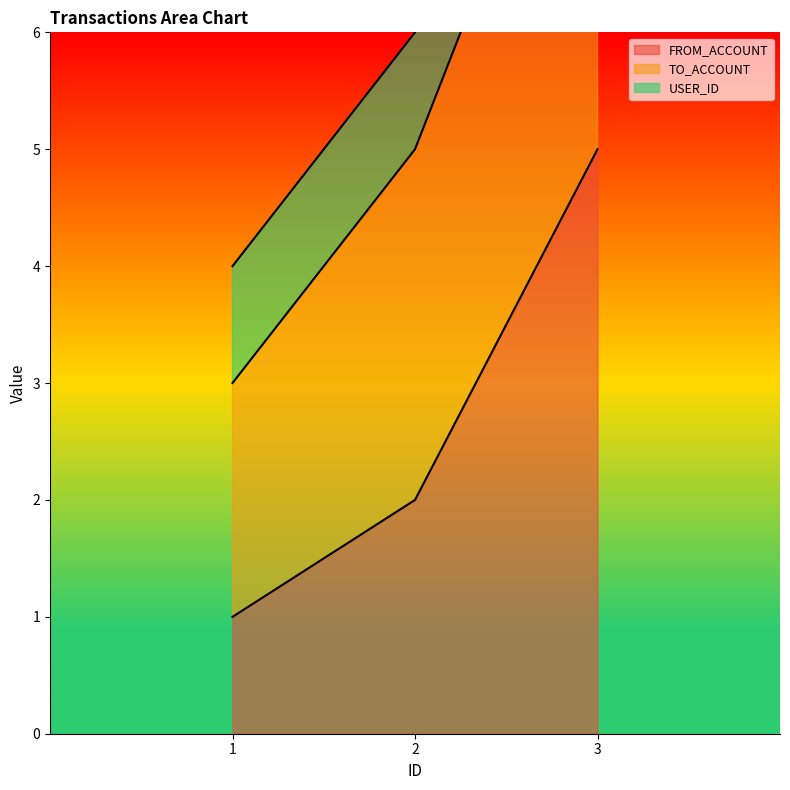

List the labels in order of FROM_ACCOUNT value, largest first.

3, 2, 1